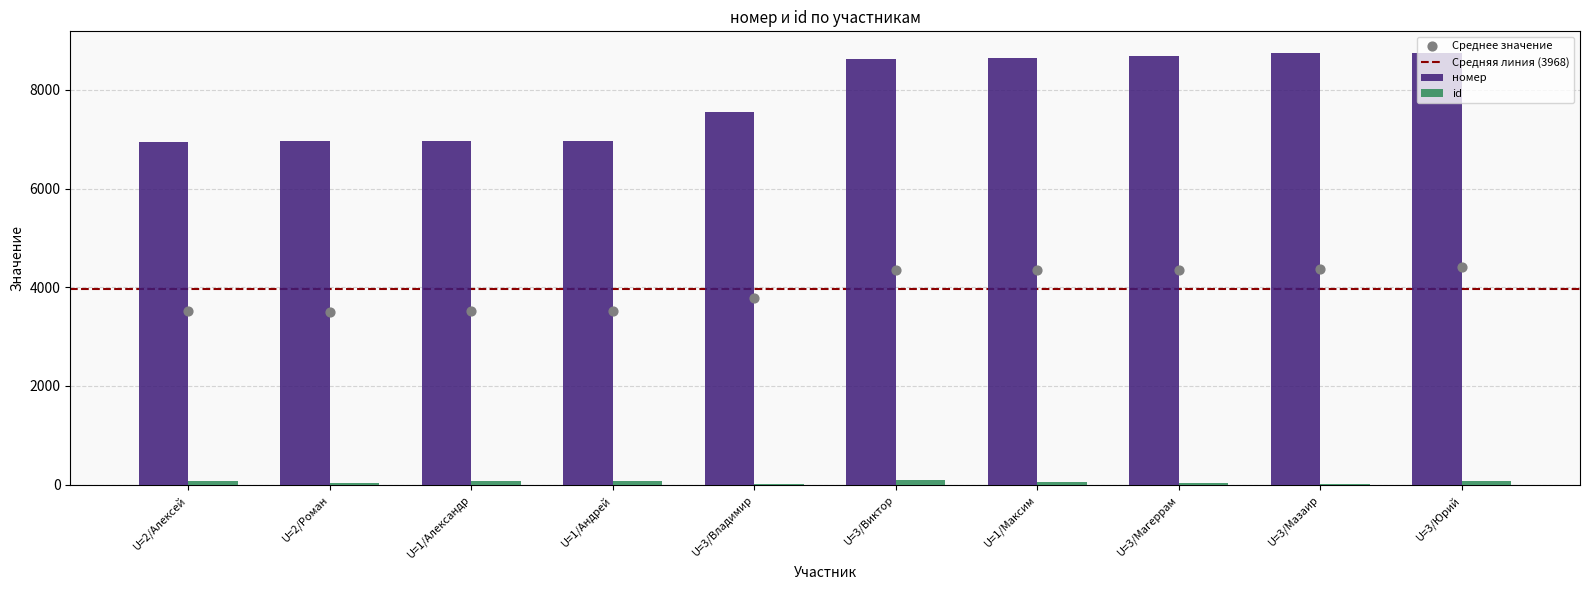

Is the value of номер at U=3/Юрий greater than the value of id at U=1/Максим?

Yes